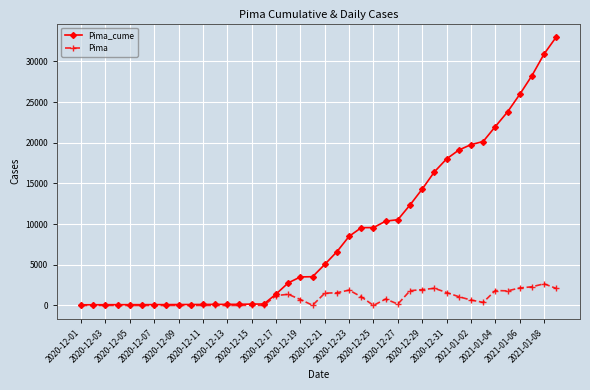

True or false: Pima has more than 2 points higher than both neighbors.

True